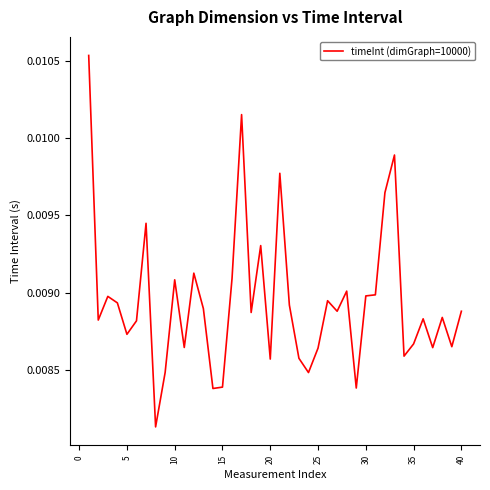

What is the sum of all values?

0.4